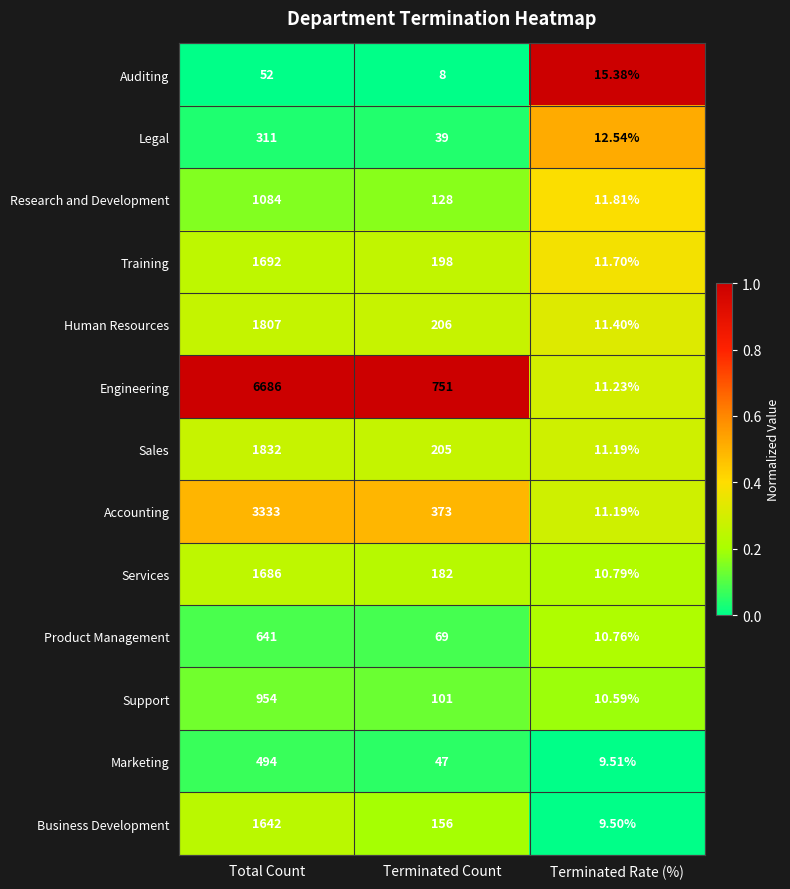

Which series changed the most between Total Count and Terminated Rate (%)?

Engineering